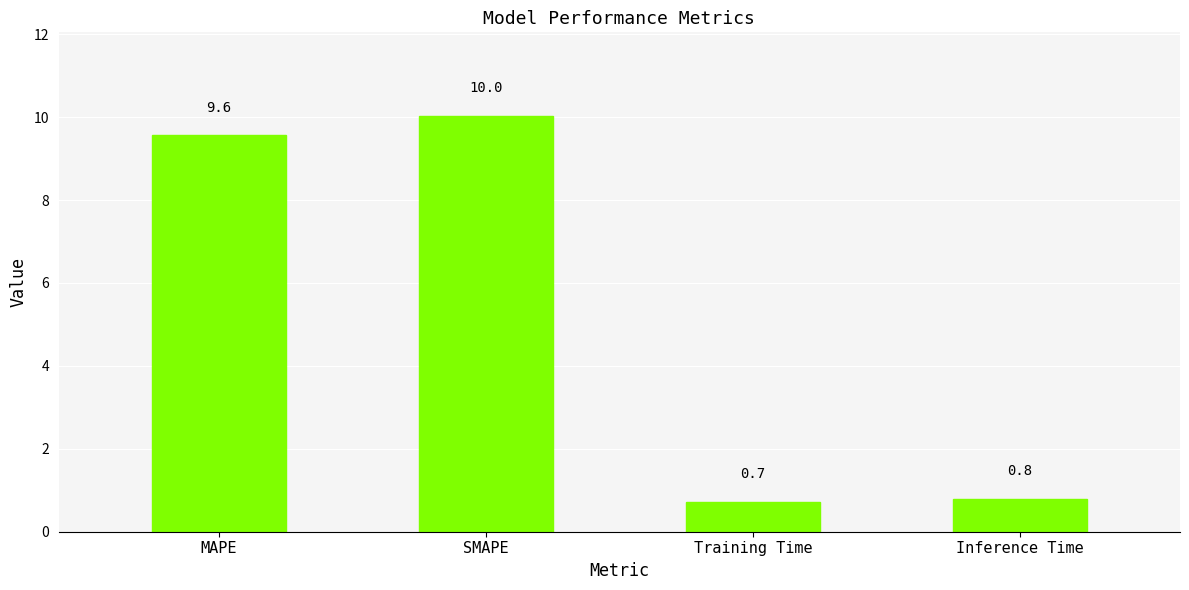

What is the smallest value displayed?

0.7